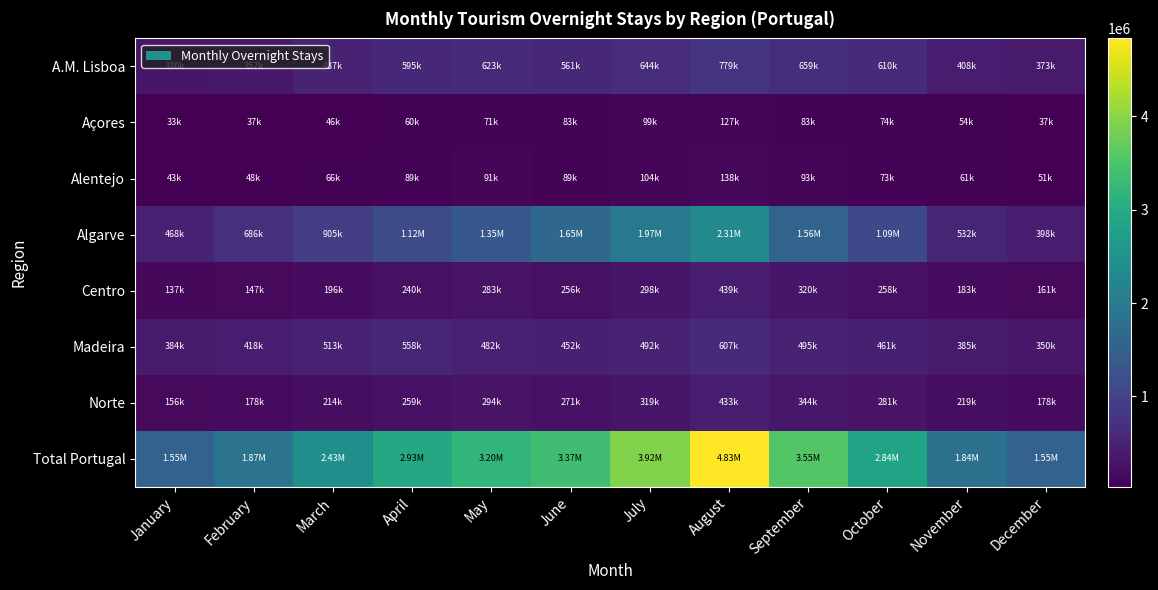

What is the maximum value shown in the chart?

4833007